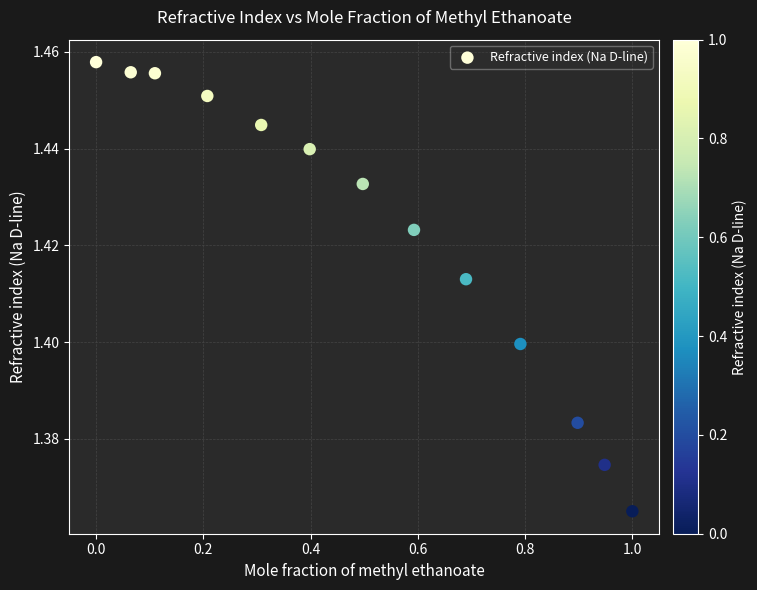

What is the range of X values (max minus min)?

1.0